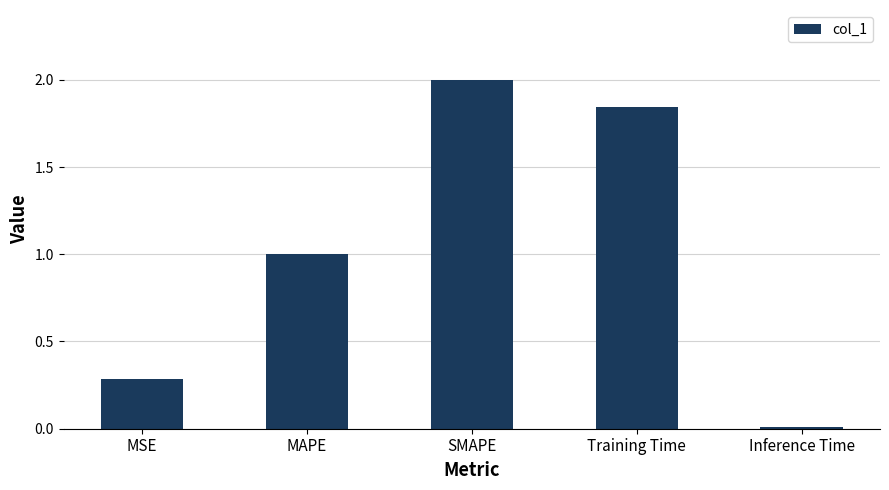

What position from the right is Training Time?

2